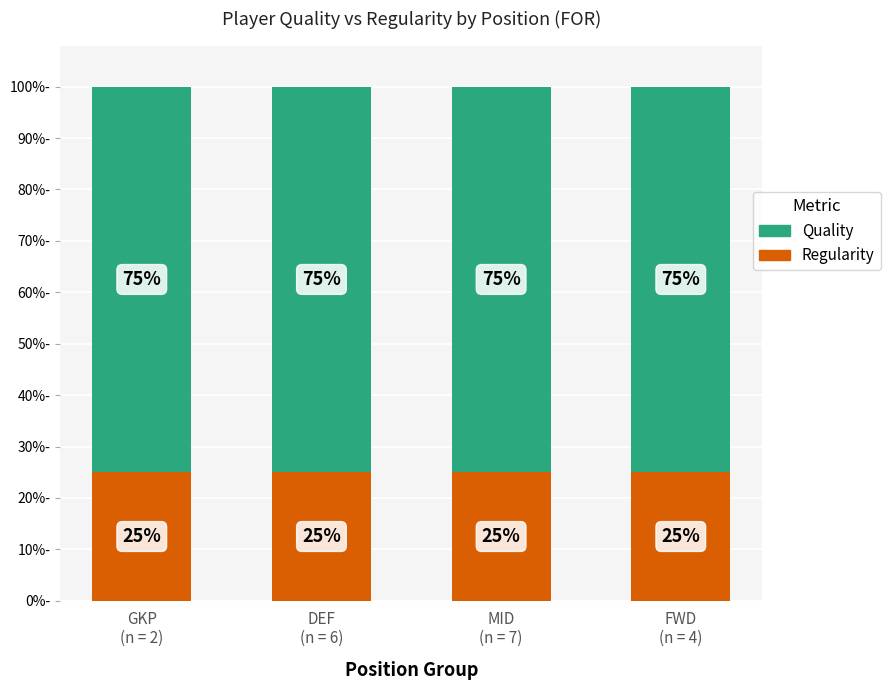

The value of Regularity at GKP
(n = 2) is 0.2. True or false?

True